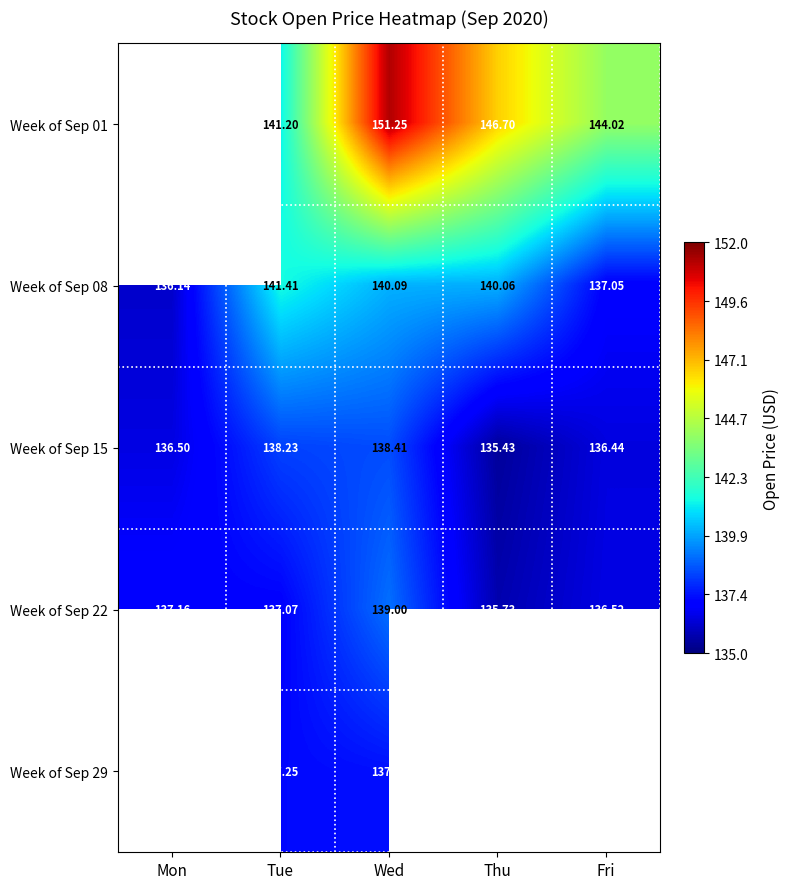

Which category has the lowest value in the Week of Sep 08 series?

Mon